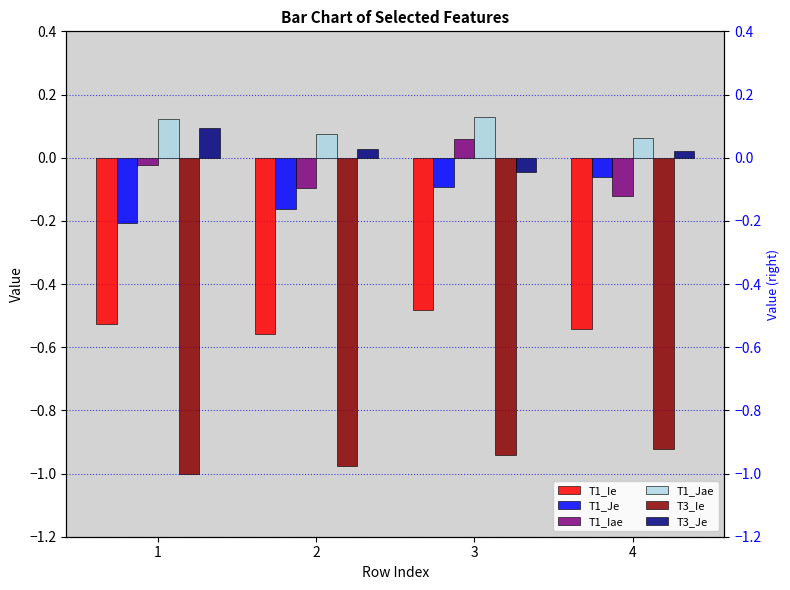

Read the T1_Jae value at 2.

0.1